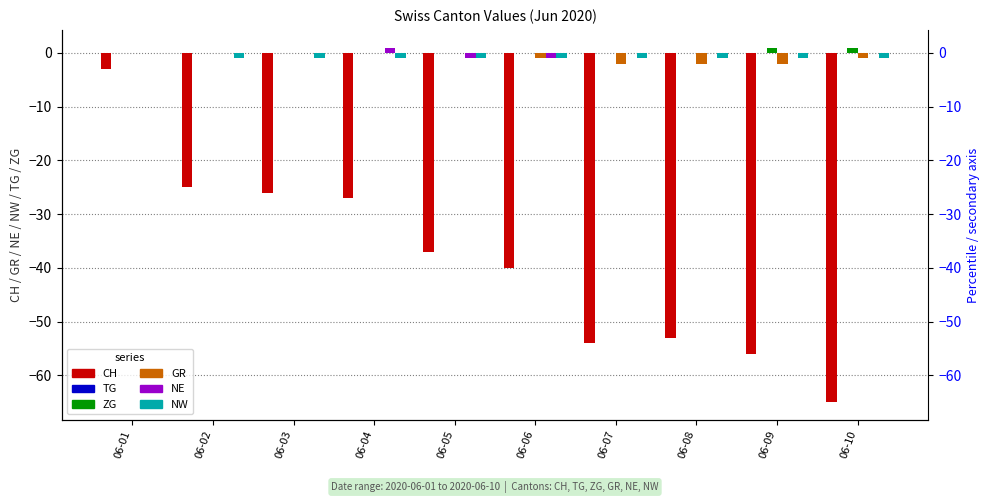

How many bars are there in each group?

6